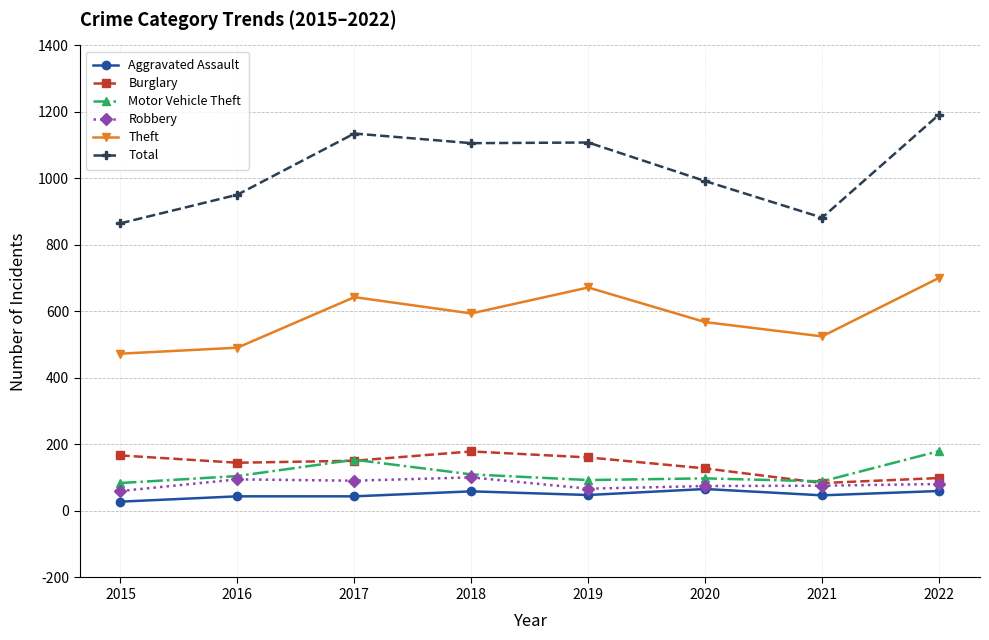

At which category does Theft reach its first local peak?

2017